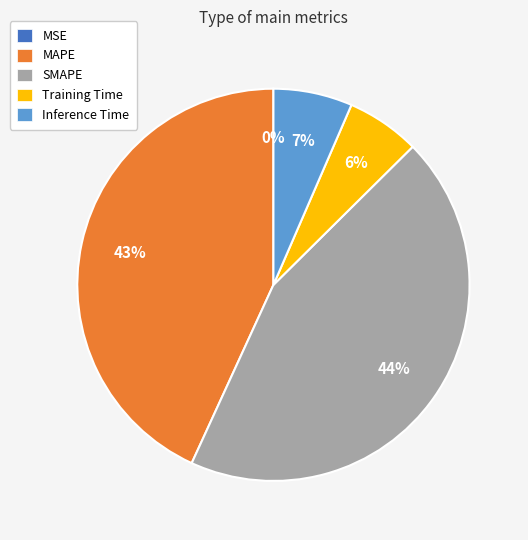

Which slice is the largest?

SMAPE